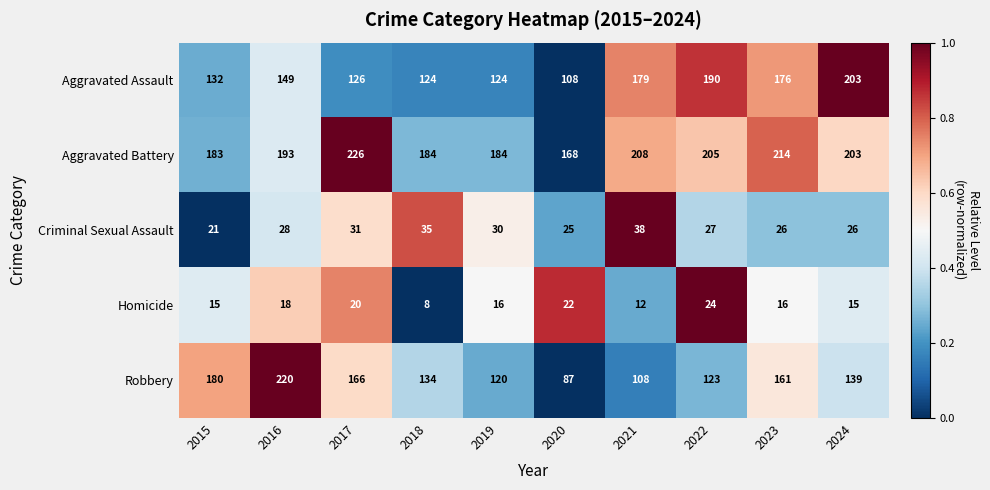

List the series in order of their peak value, lowest first.

Homicide, Criminal Sexual Assault, Aggravated Assault, Robbery, Aggravated Battery